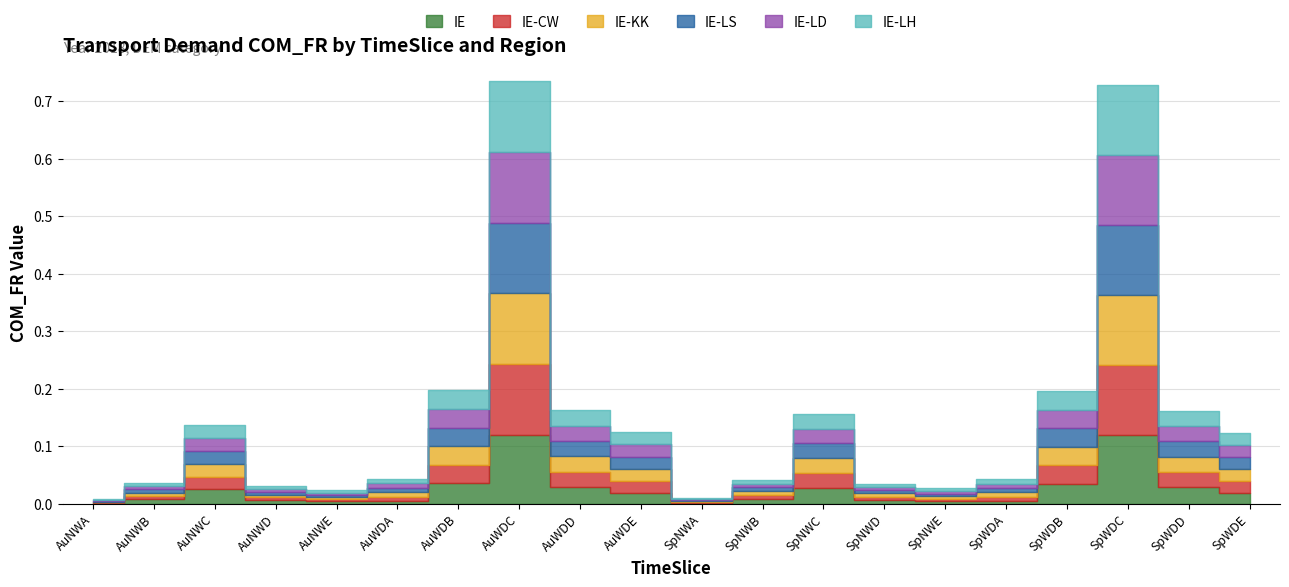

Reading right to left, what are all the values shown in this chart?

IE: SpWDE=0.0	SpWDD=0.0	SpWDC=0.1	SpWDB=0.0	SpWDA=0.0	SpNWE=0.0	SpNWD=0.0	SpNWC=0.0	SpNWB=0.0	SpNWA=0.0	AuWDE=0.0	AuWDD=0.0	AuWDC=0.1	AuWDB=0.0	AuWDA=0.0	AuNWE=0.0	AuNWD=0.0	AuNWC=0.0	AuNWB=0.0	AuNWA=0.0
IE-CW: SpWDE=0.0	SpWDD=0.0	SpWDC=0.1	SpWDB=0.0	SpWDA=0.0	SpNWE=0.0	SpNWD=0.0	SpNWC=0.0	SpNWB=0.0	SpNWA=0.0	AuWDE=0.0	AuWDD=0.0	AuWDC=0.1	AuWDB=0.0	AuWDA=0.0	AuNWE=0.0	AuNWD=0.0	AuNWC=0.0	AuNWB=0.0	AuNWA=0.0
IE-KK: SpWDE=0.0	SpWDD=0.0	SpWDC=0.1	SpWDB=0.0	SpWDA=0.0	SpNWE=0.0	SpNWD=0.0	SpNWC=0.0	SpNWB=0.0	SpNWA=0.0	AuWDE=0.0	AuWDD=0.0	AuWDC=0.1	AuWDB=0.0	AuWDA=0.0	AuNWE=0.0	AuNWD=0.0	AuNWC=0.0	AuNWB=0.0	AuNWA=0.0
IE-LS: SpWDE=0.0	SpWDD=0.0	SpWDC=0.1	SpWDB=0.0	SpWDA=0.0	SpNWE=0.0	SpNWD=0.0	SpNWC=0.0	SpNWB=0.0	SpNWA=0.0	AuWDE=0.0	AuWDD=0.0	AuWDC=0.1	AuWDB=0.0	AuWDA=0.0	AuNWE=0.0	AuNWD=0.0	AuNWC=0.0	AuNWB=0.0	AuNWA=0.0
IE-LD: SpWDE=0.0	SpWDD=0.0	SpWDC=0.1	SpWDB=0.0	SpWDA=0.0	SpNWE=0.0	SpNWD=0.0	SpNWC=0.0	SpNWB=0.0	SpNWA=0.0	AuWDE=0.0	AuWDD=0.0	AuWDC=0.1	AuWDB=0.0	AuWDA=0.0	AuNWE=0.0	AuNWD=0.0	AuNWC=0.0	AuNWB=0.0	AuNWA=0.0
IE-LH: SpWDE=0.0	SpWDD=0.0	SpWDC=0.1	SpWDB=0.0	SpWDA=0.0	SpNWE=0.0	SpNWD=0.0	SpNWC=0.0	SpNWB=0.0	SpNWA=0.0	AuWDE=0.0	AuWDD=0.0	AuWDC=0.1	AuWDB=0.0	AuWDA=0.0	AuNWE=0.0	AuNWD=0.0	AuNWC=0.0	AuNWB=0.0	AuNWA=0.0